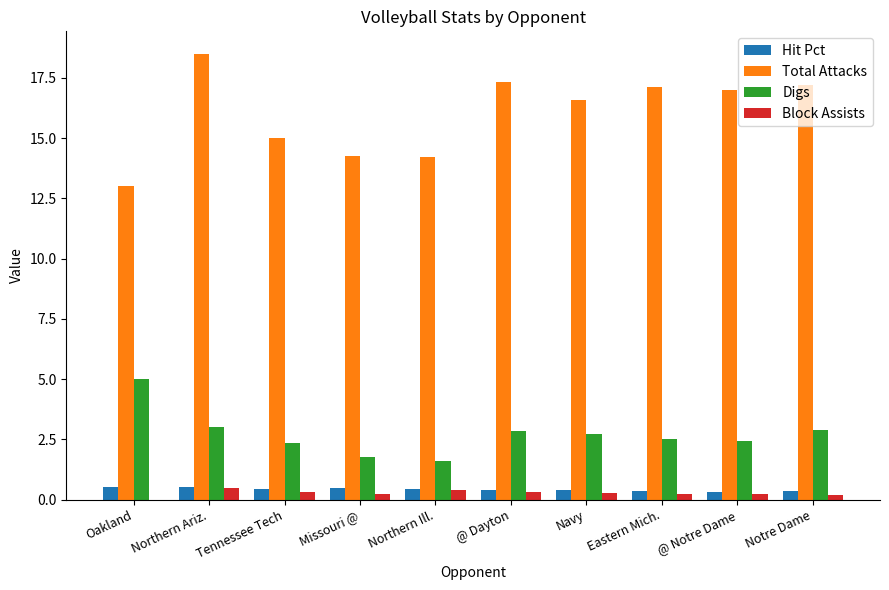

At which label does Digs first exceed 2?

Oakland